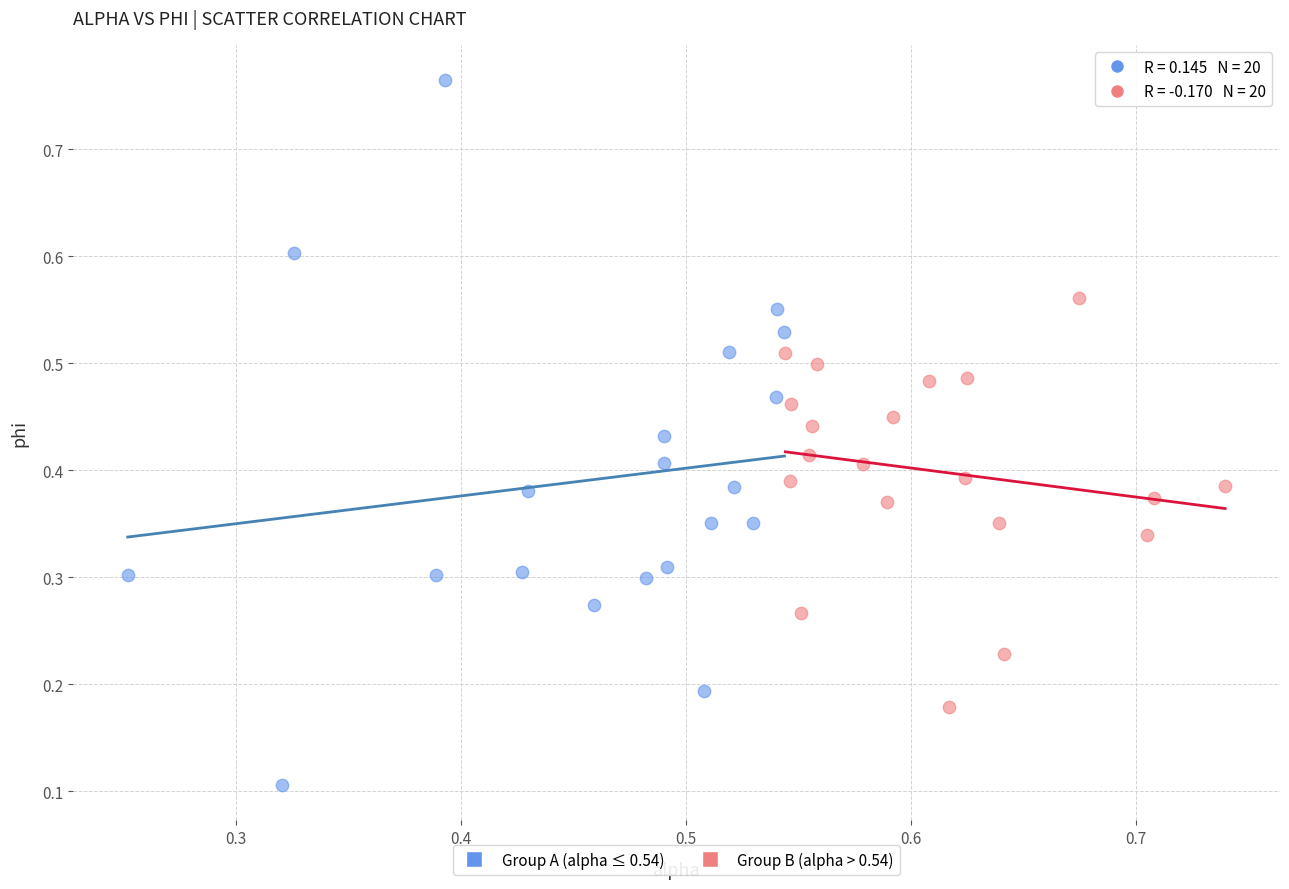

Which series has the widest spread of Y values?

Group A (alpha ≤ 0.54)